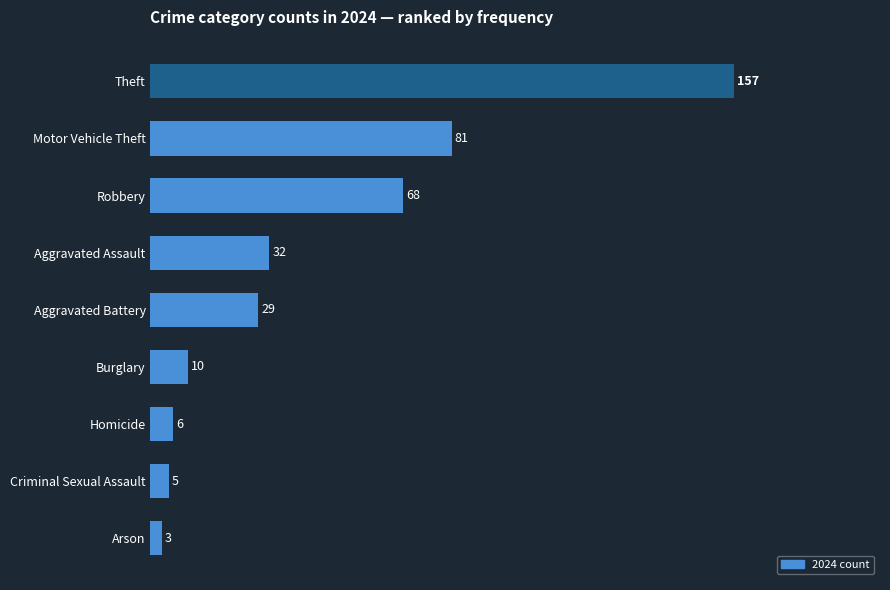

Reading top to bottom, list all the values displayed in this chart.

Theft=157	Motor Vehicle Theft=81	Robbery=68	Aggravated Assault=32	Aggravated Battery=29	Burglary=10	Homicide=6	Criminal Sexual Assault=5	Arson=3